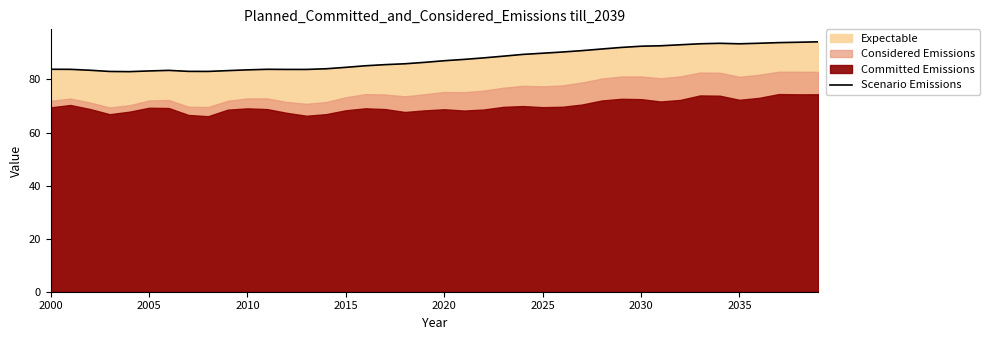

True or false: Scenario Emissions has a value of 22.7 at 2035.

False